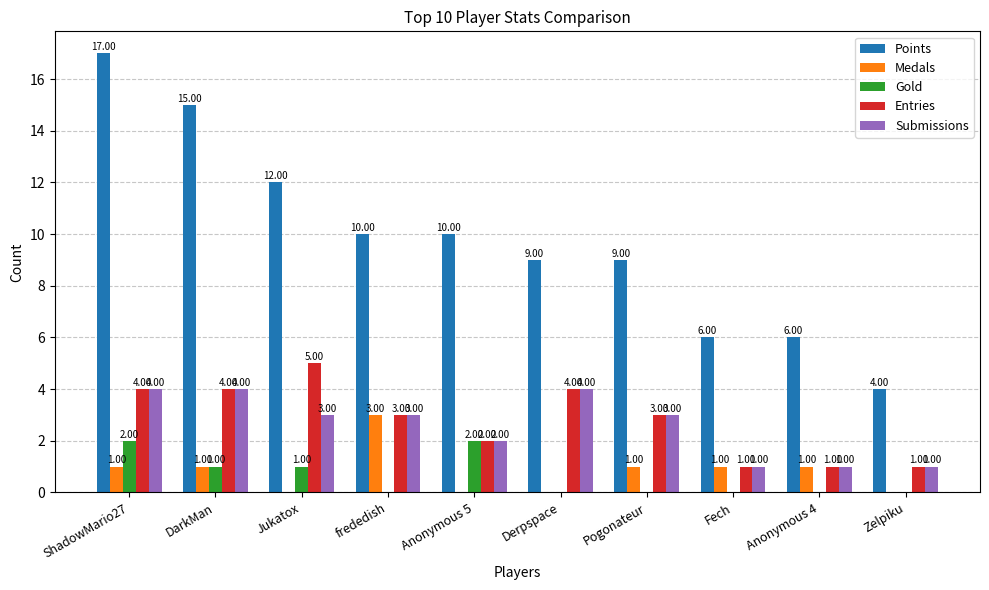

How many series are shown in this chart?

5